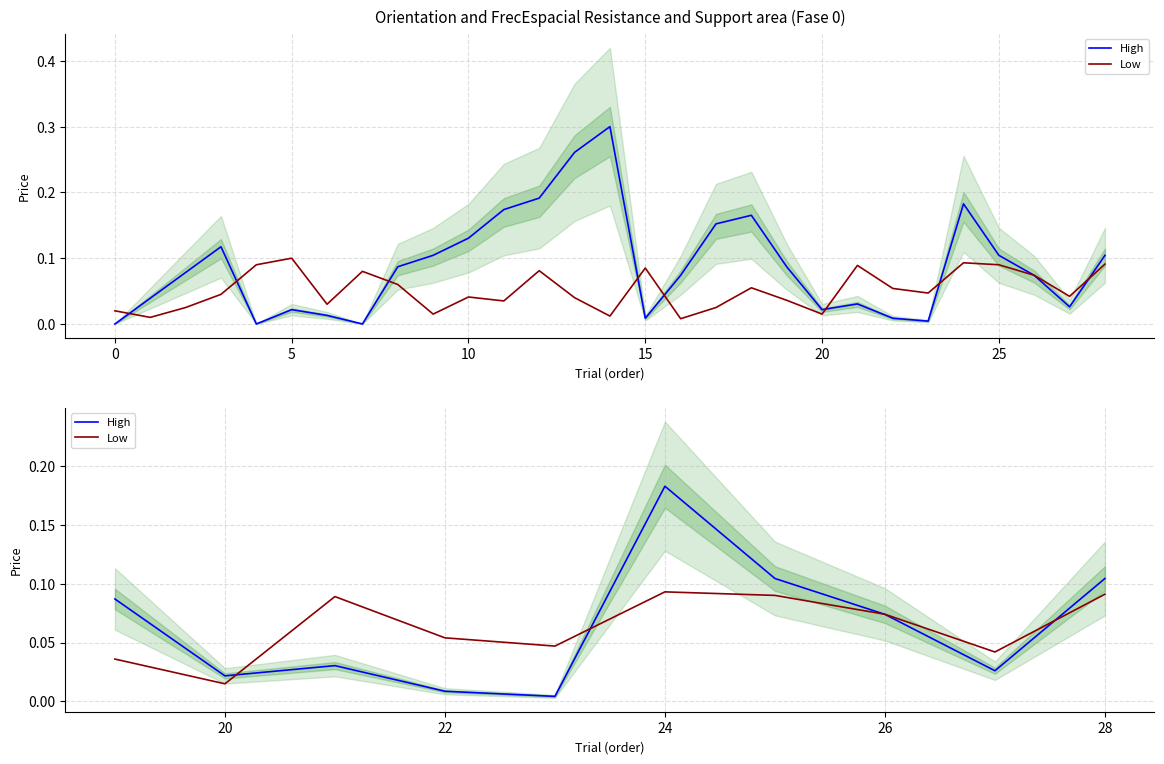

How many series are shown in this chart?

2